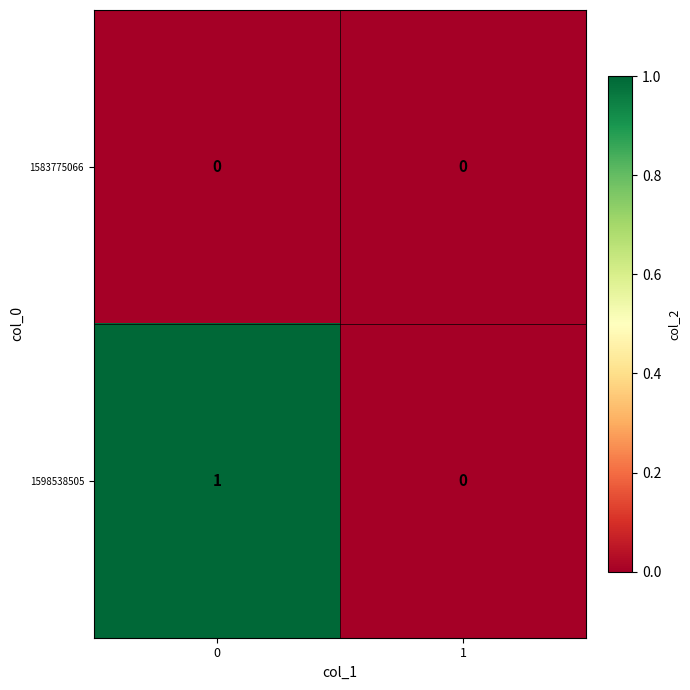

Rank the categories by 1598538505 value from lowest to highest.

1, 0